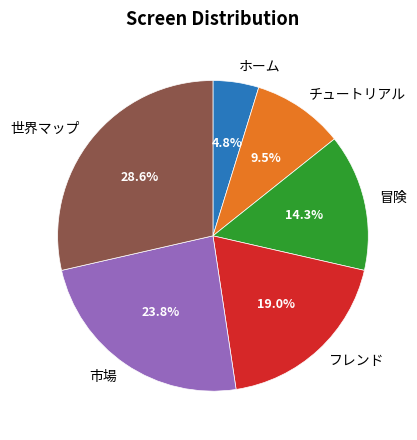

Is it true that 冒険 is 26% of the pie?

False